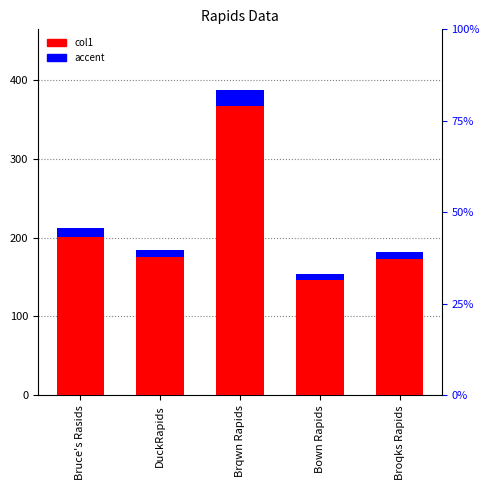

The value of accent at DuckRapids is 9.2. True or false?

True